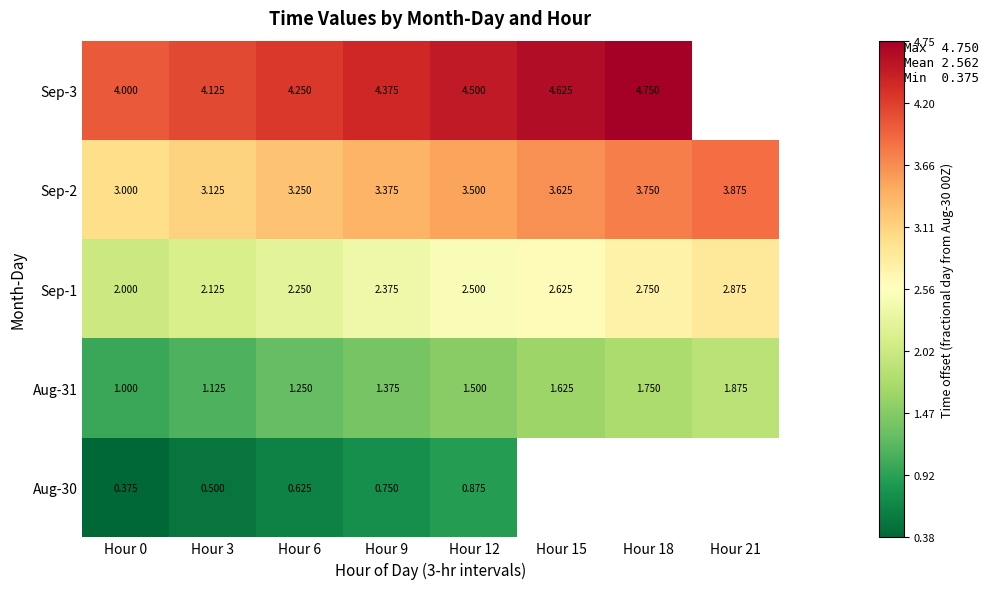

List the series in order of their peak value, lowest first.

Aug-30, Aug-31, Sep-1, Sep-2, Sep-3